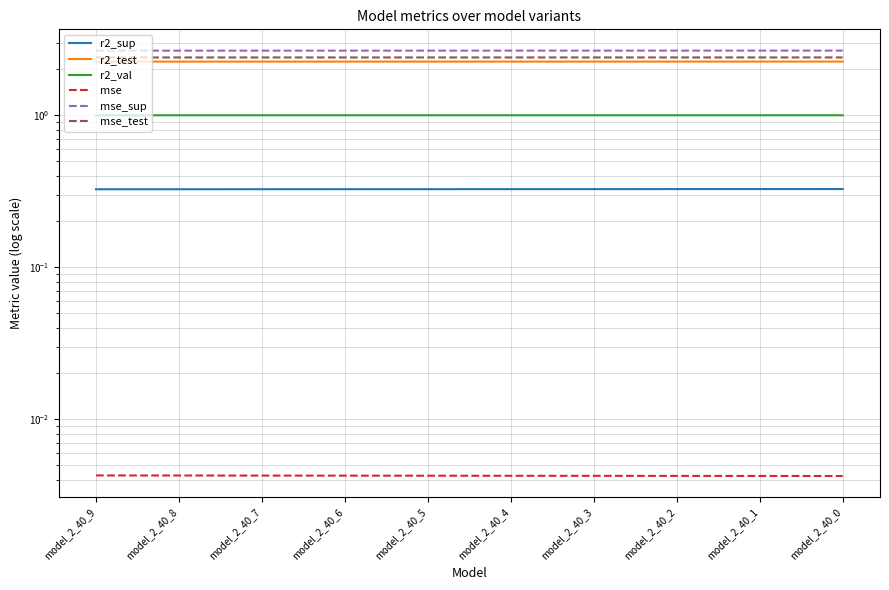

Which category has the highest value across all series?

model_2_40_0